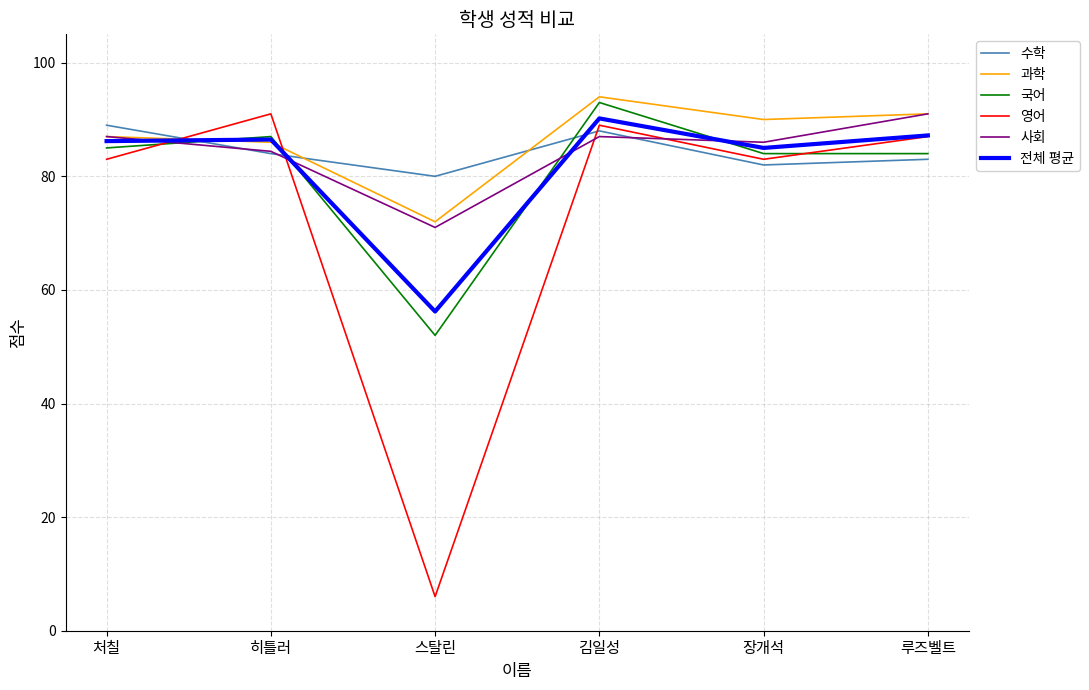

What is the greatest value displayed?

94.0